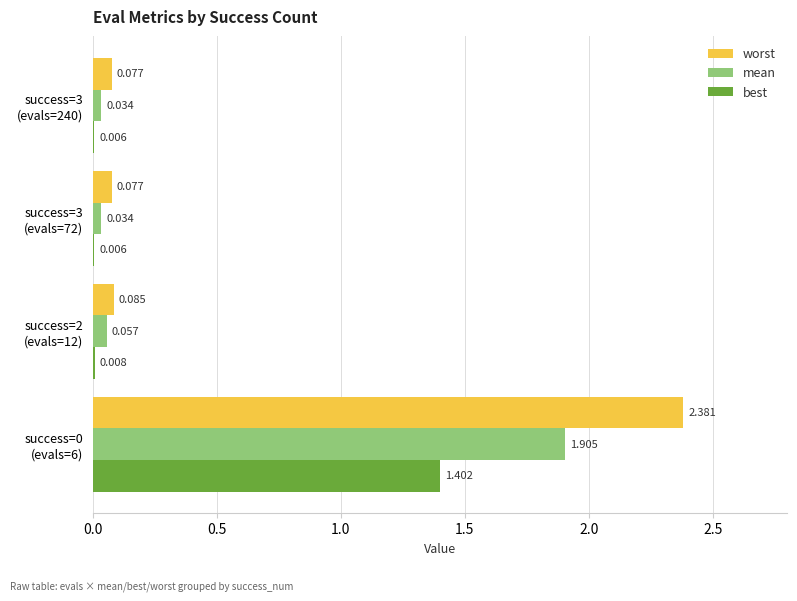

Which series has the largest total across all categories?

worst